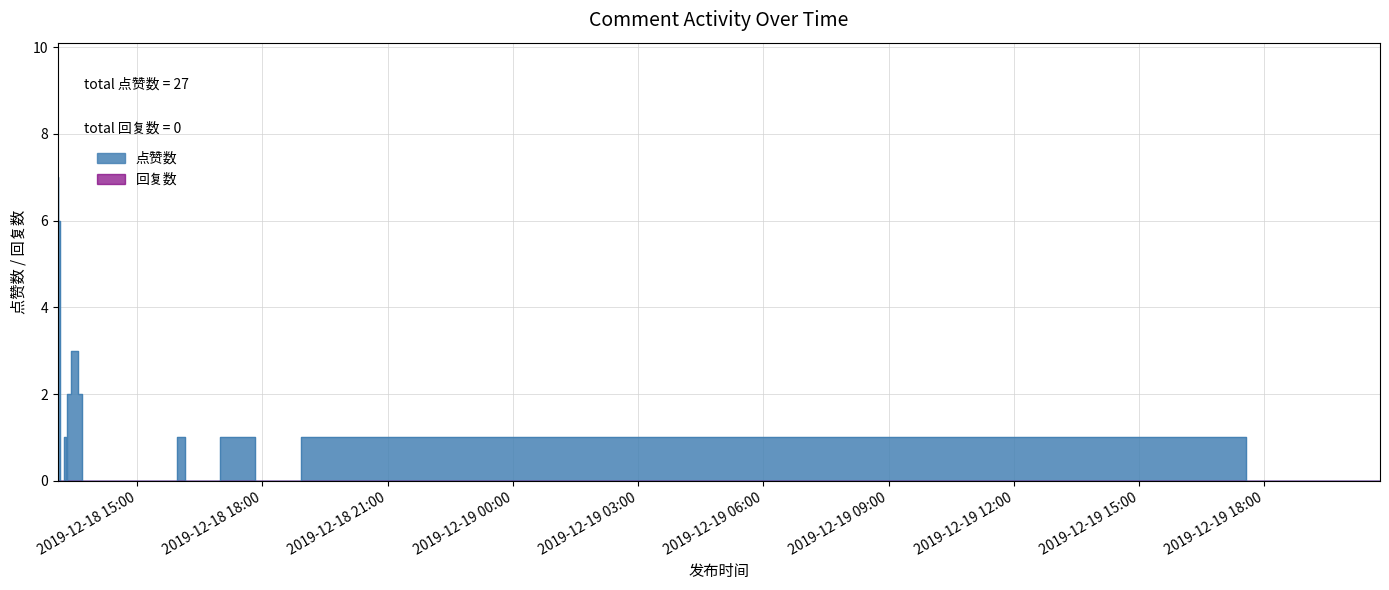

What is the greatest value displayed?

7